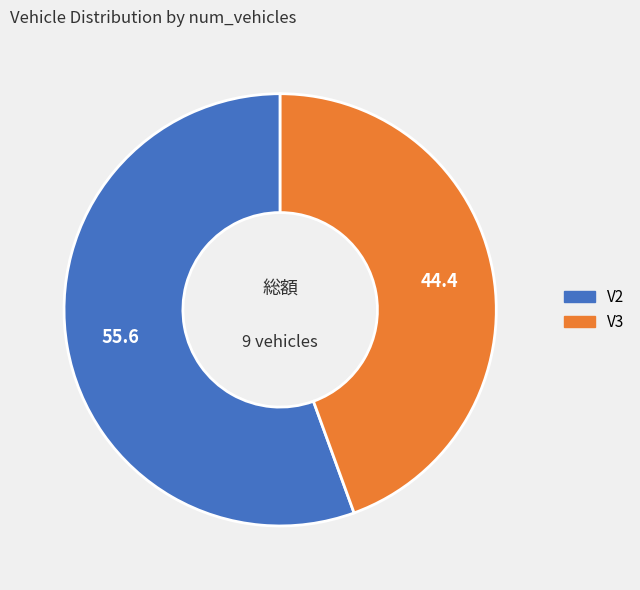

True or false: V3 accounts for 32% of the total.

False